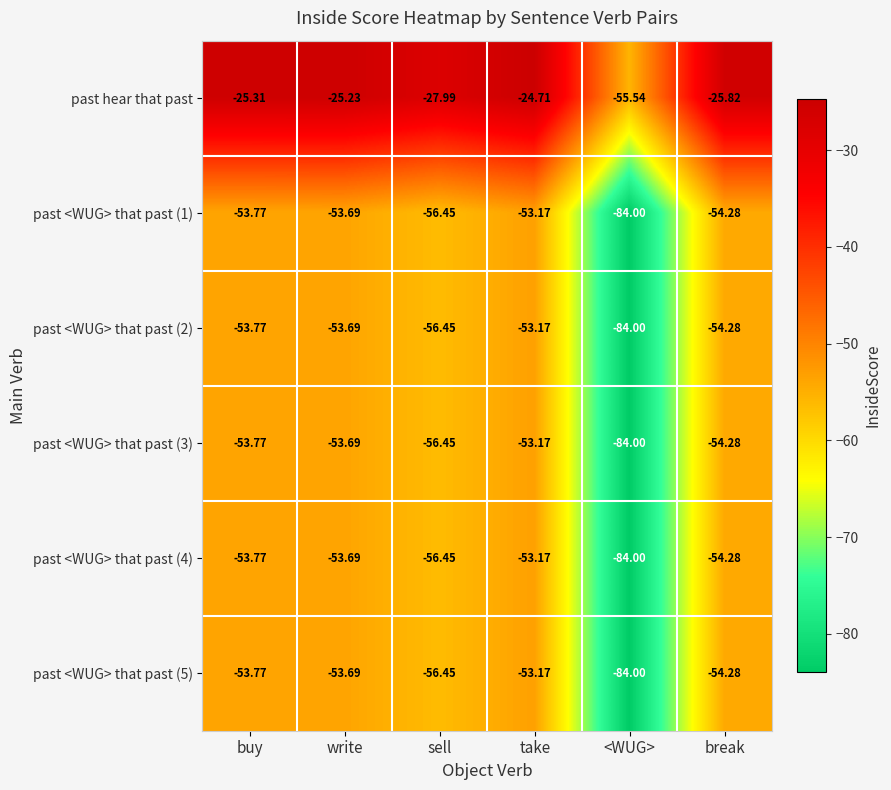

Which series has the largest total across all categories?

past hear that past